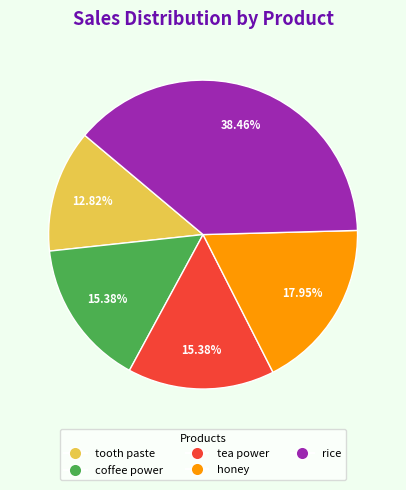

Is the sum of honey and tea power greater than half?

No